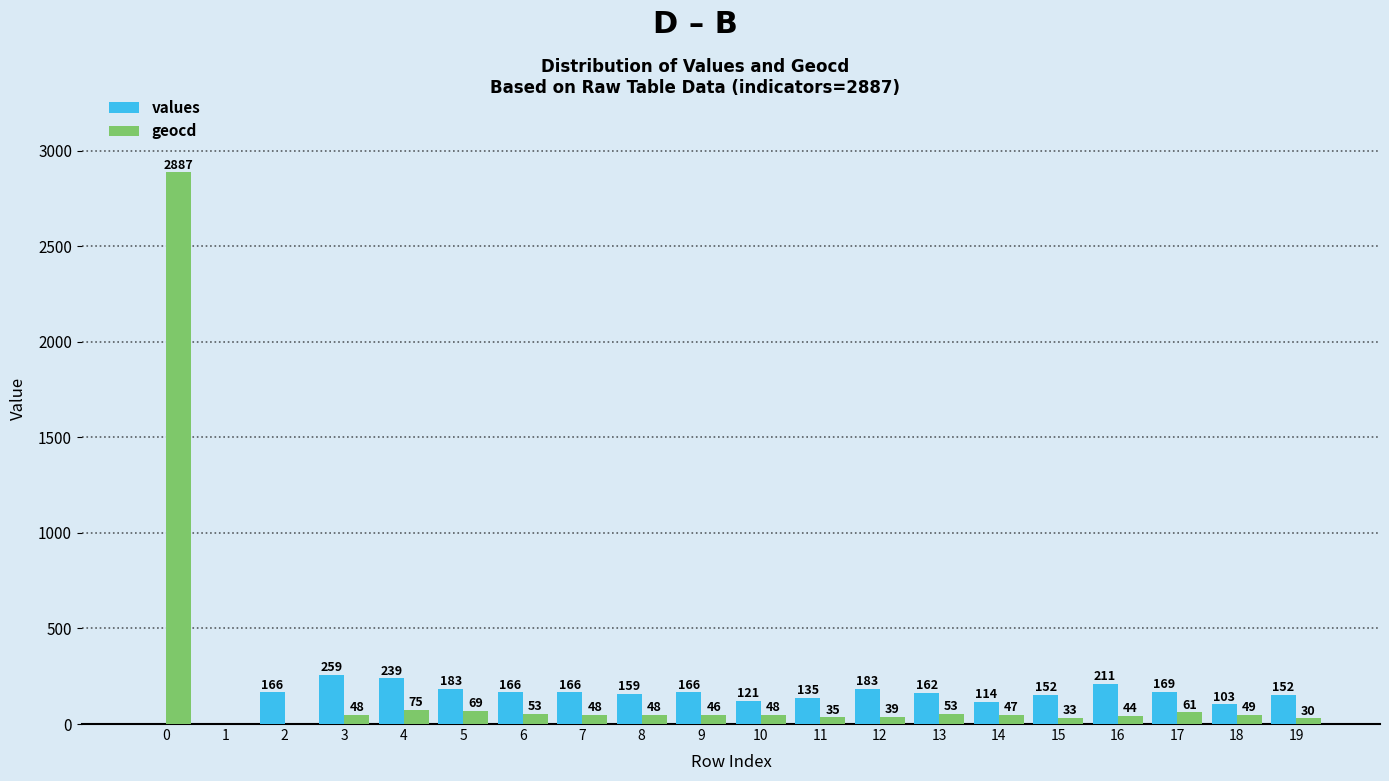

Between 0 and 5, which series saw the biggest shift?

geocd